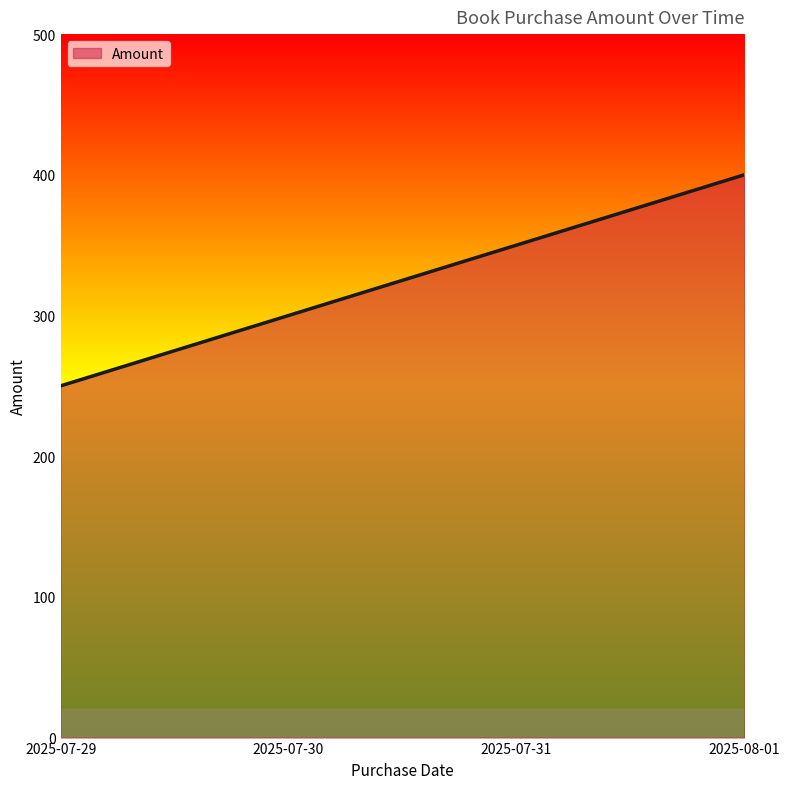

What is the minimum value shown in the chart?

250